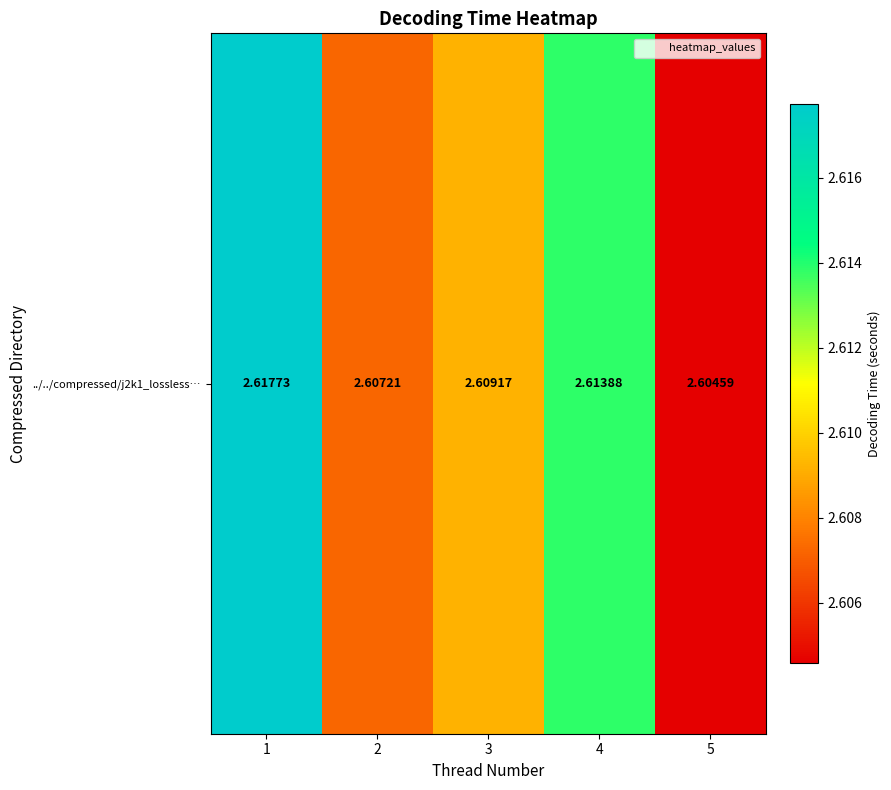

True or false: the data shows 2.6 at 4.

True